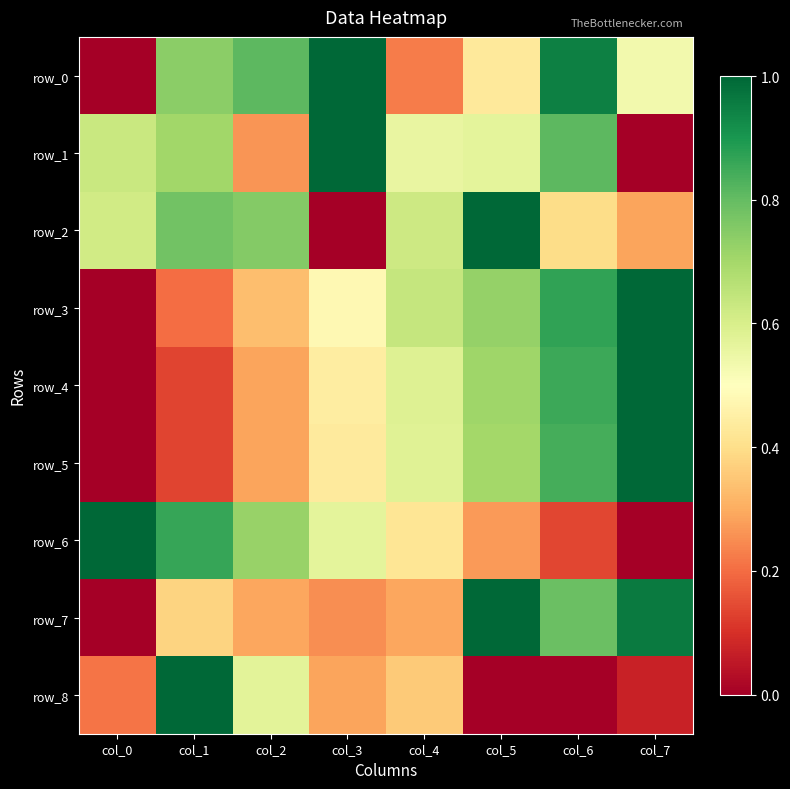

At which category is the sum across all series the highest?

col_6